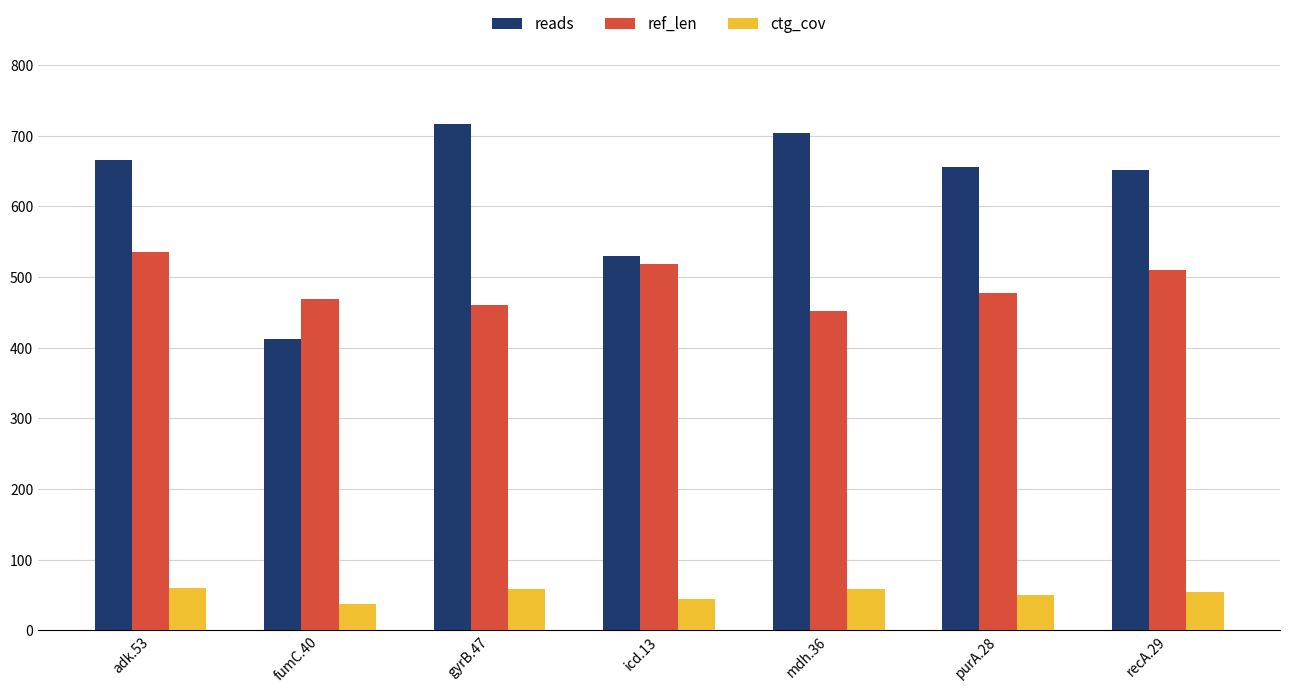

At which label is reads closest to 564?

icd.13